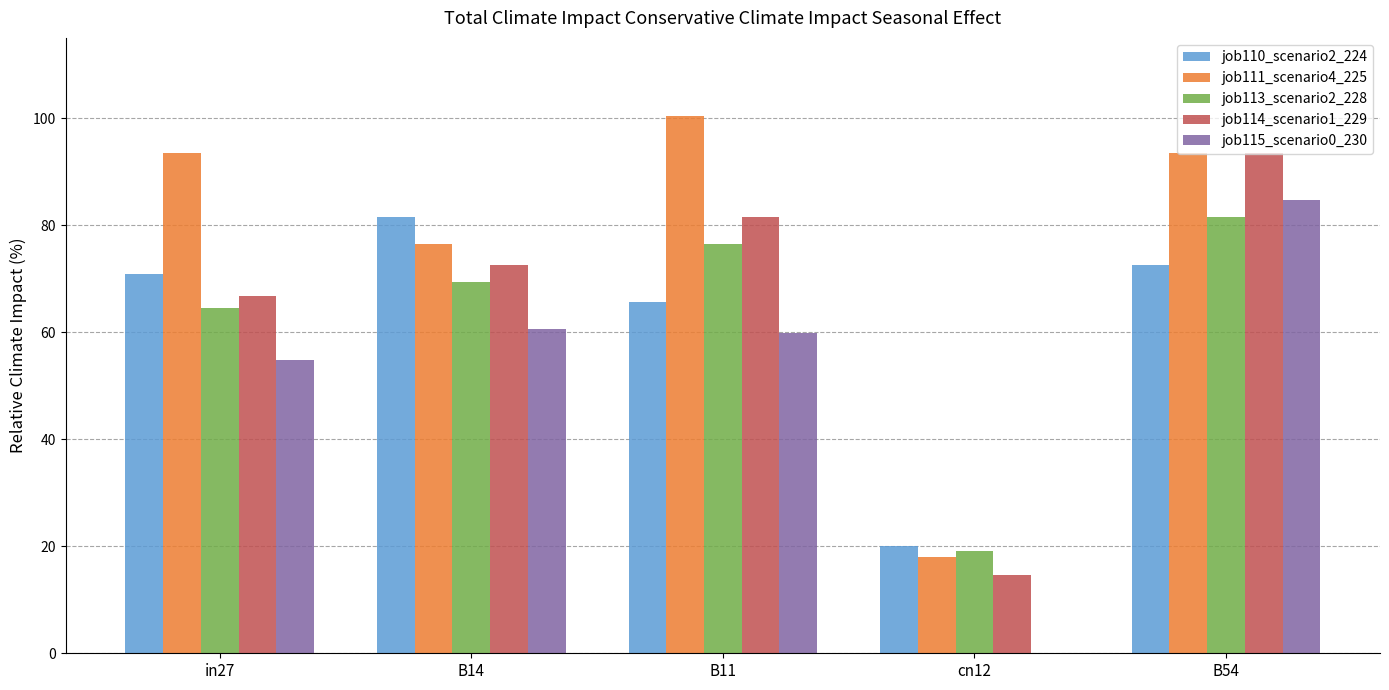

Which category has the highest value across all series?

B11